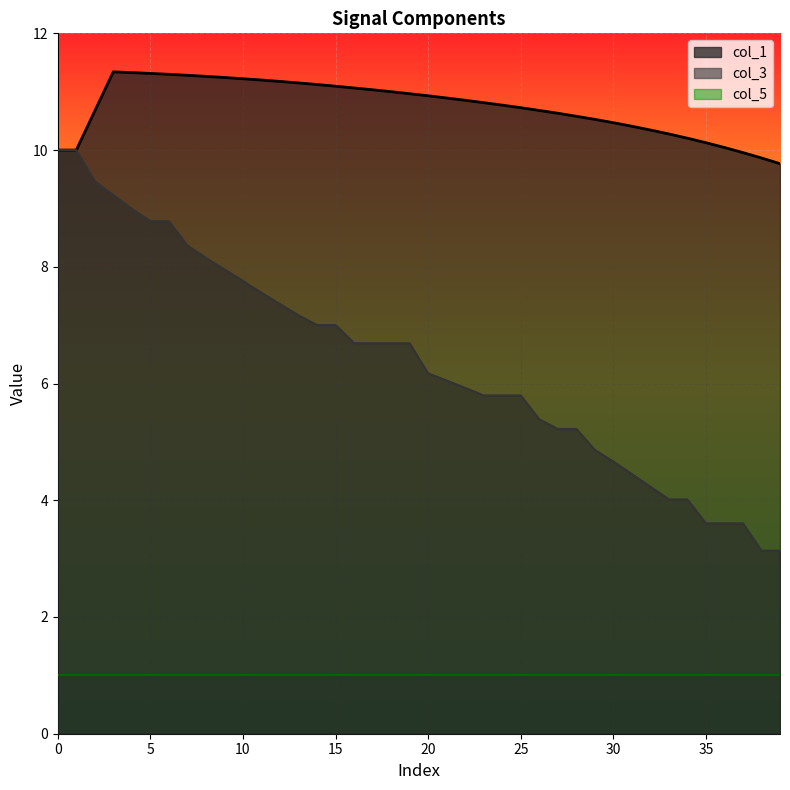

Is the value of col_3 at 35 greater than the value of col_5 at 5?

Yes